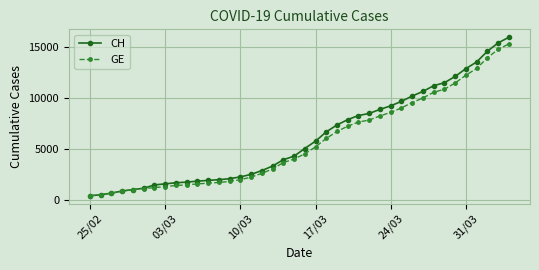

What are all the series names shown in the legend?

CH, GE